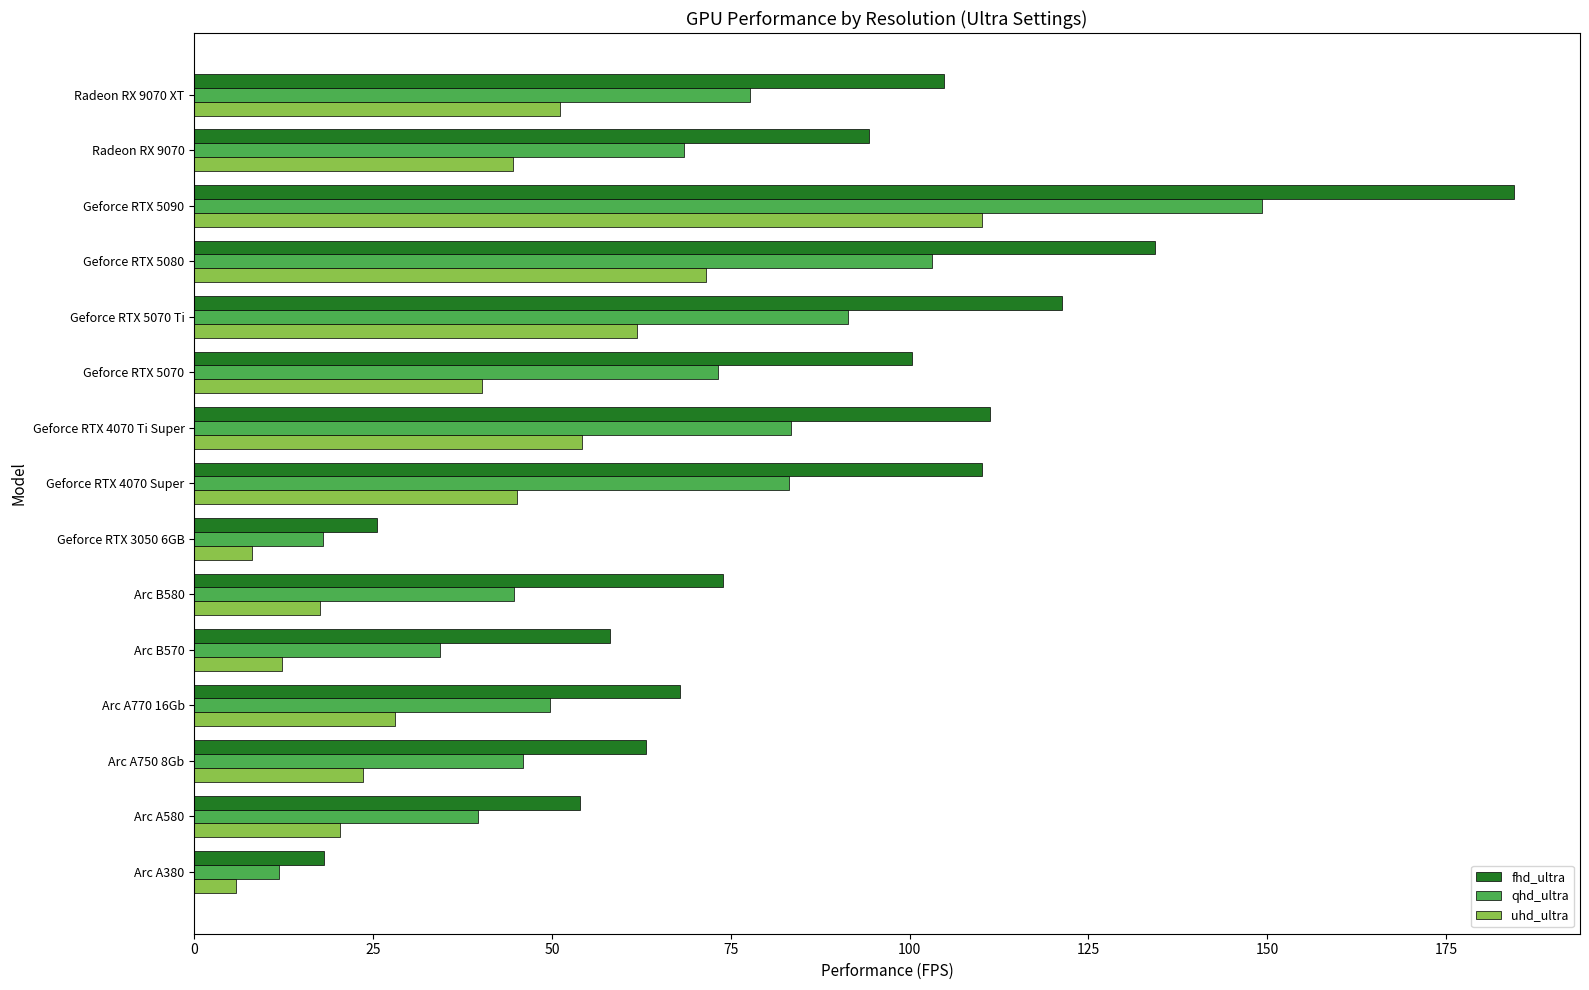

What is the difference between the highest and lowest values at Geforce RTX 5070 Ti?

59.5